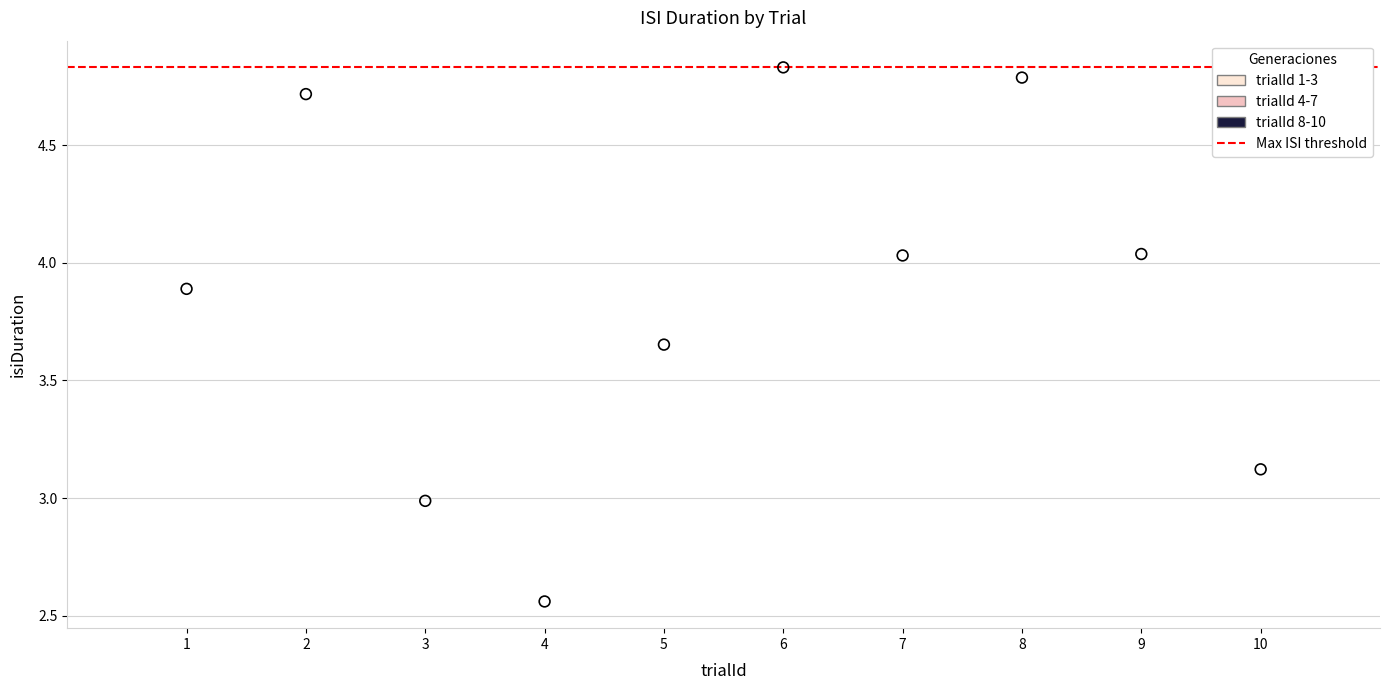

What is the range of X values (max minus min)?

9.0